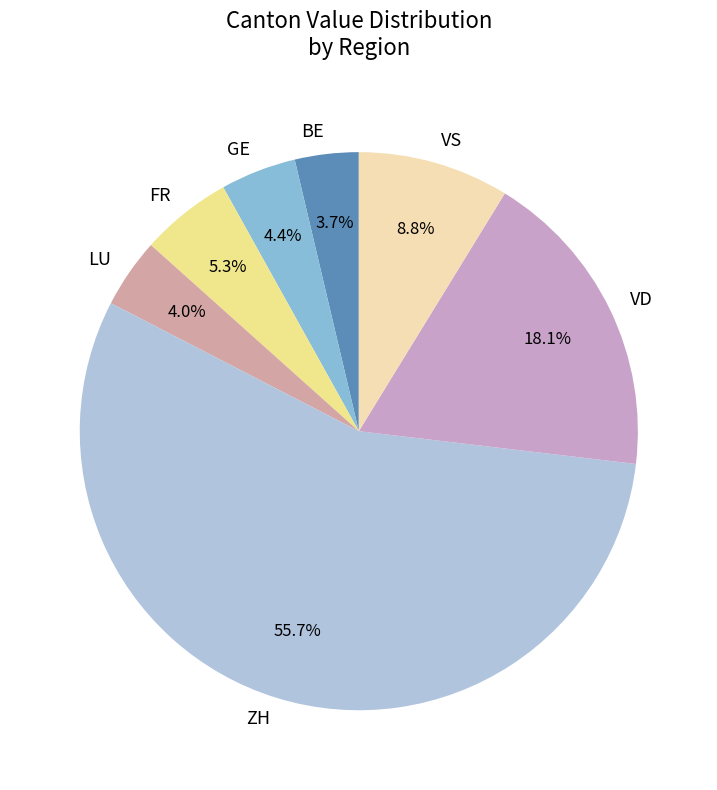

What is the majority slice?

ZH